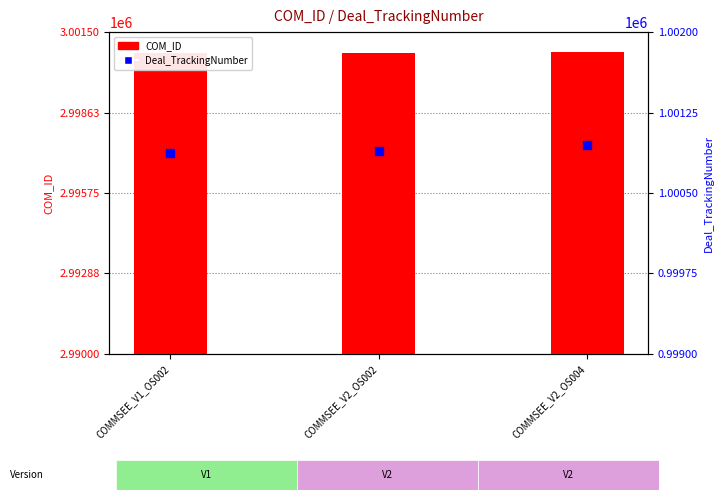

Is the value of COM_ID at COMMSEE_V2_OS002 greater than the value of Deal_TrackingNumber at COMMSEE_V1_OS002?

Yes